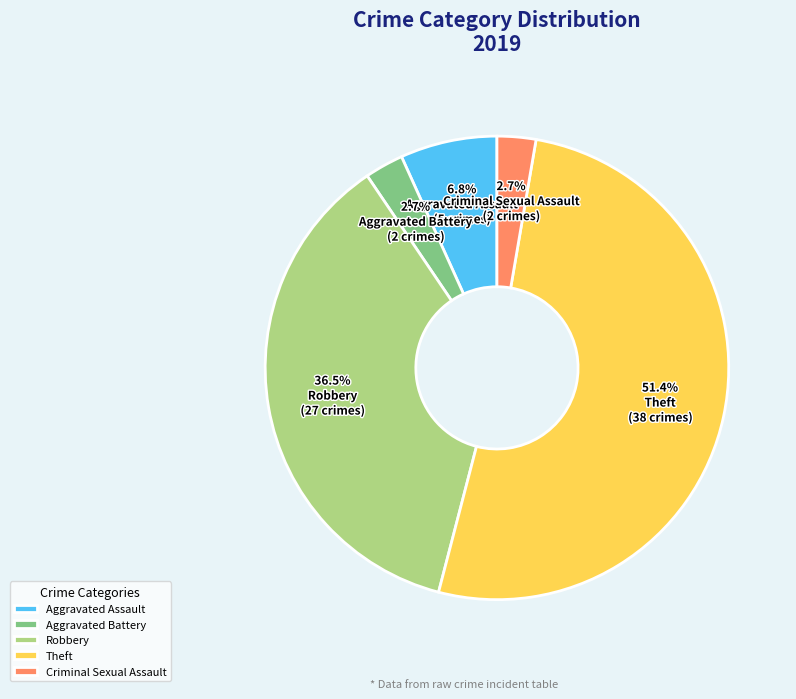

What is the total percentage of Theft and Robbery?

87.8%